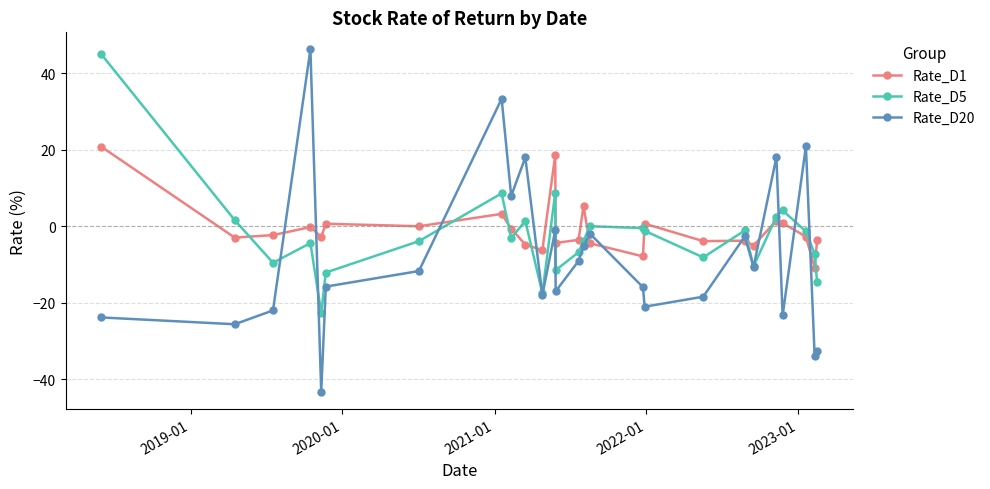

True or false: Rate_D20 and Rate_D1 intersect in this chart.

True